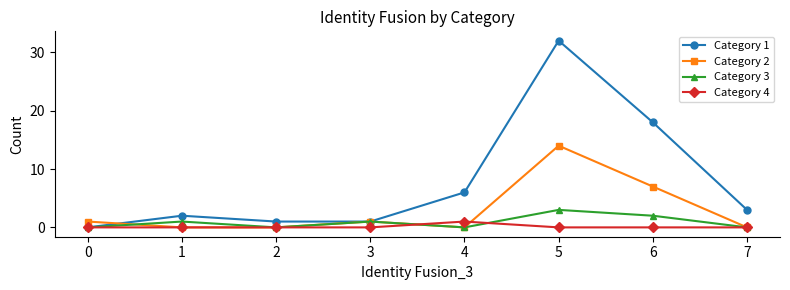

What is the value of the Category 2 point at the 4th from the left?

1